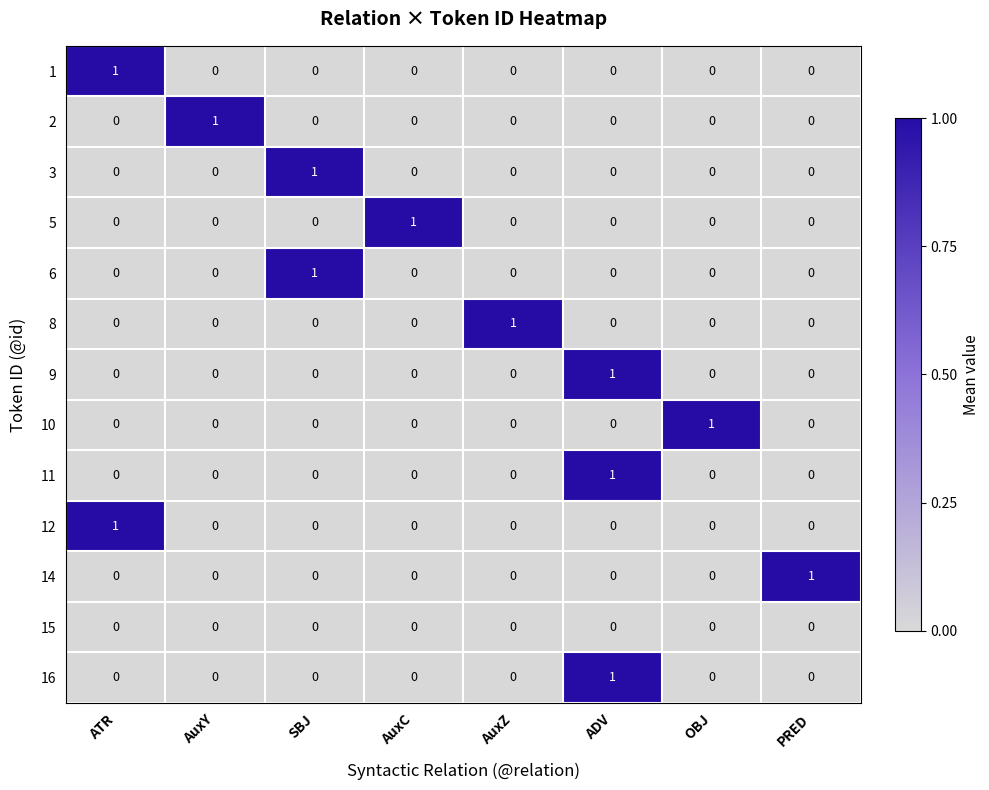

Is the value of 5 at PRED greater than the value of 3 at SBJ?

No